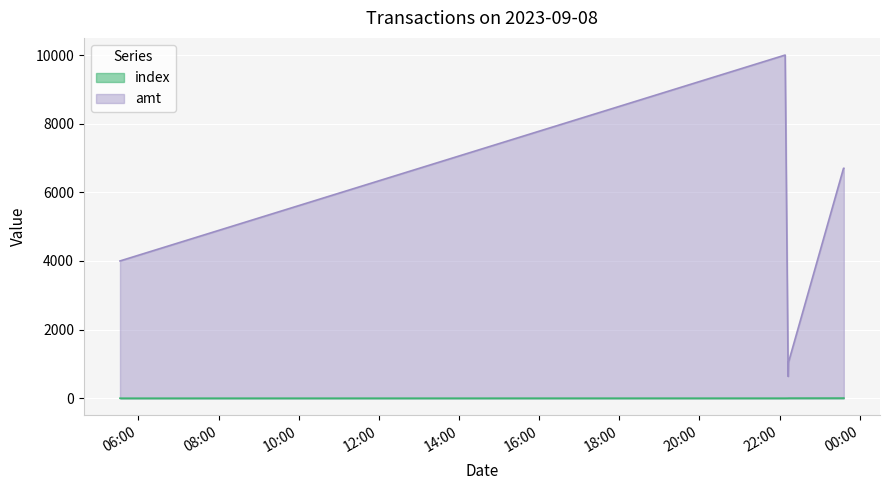

True or false: amt and index cross at least once.

False